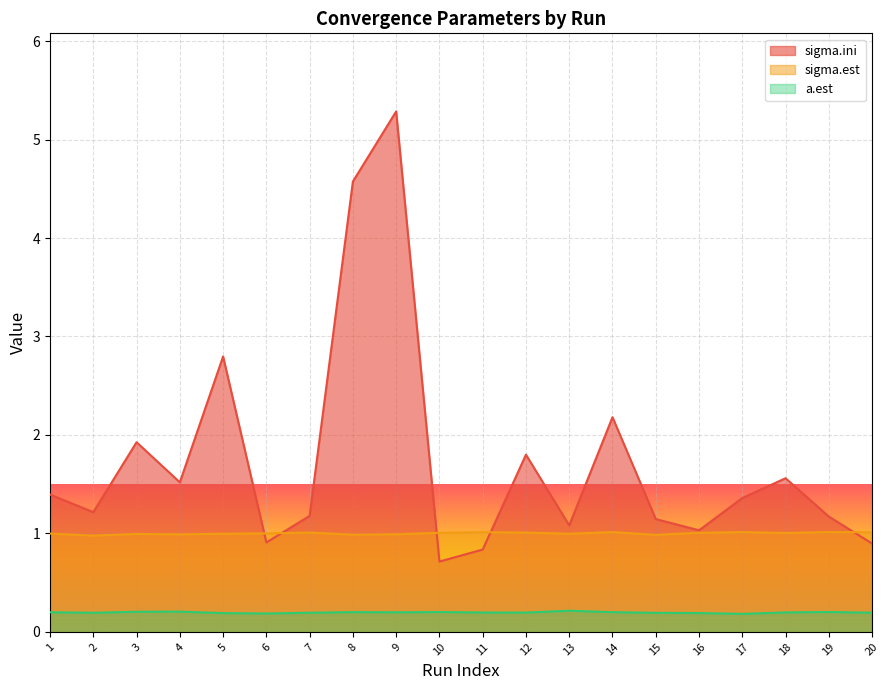

What is the total value across all series at 16?

2.2